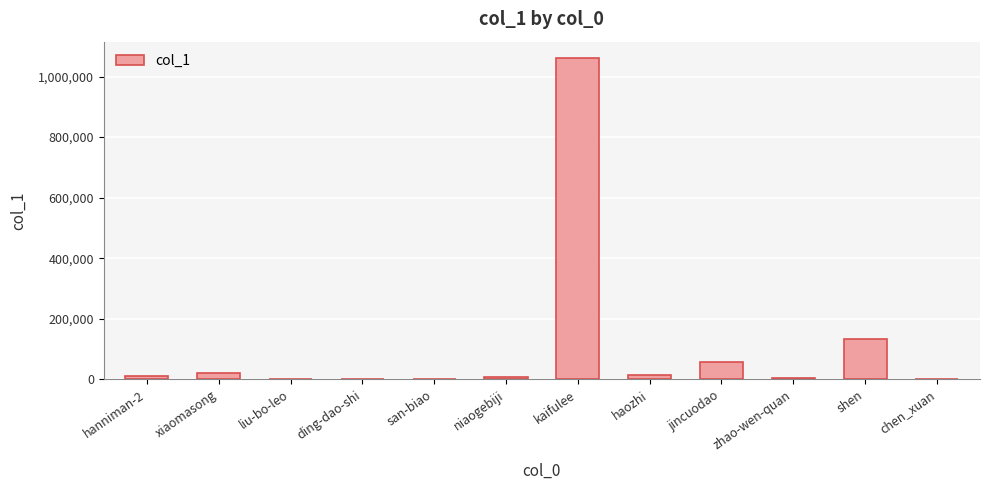

What is the sum of all values?

1313894